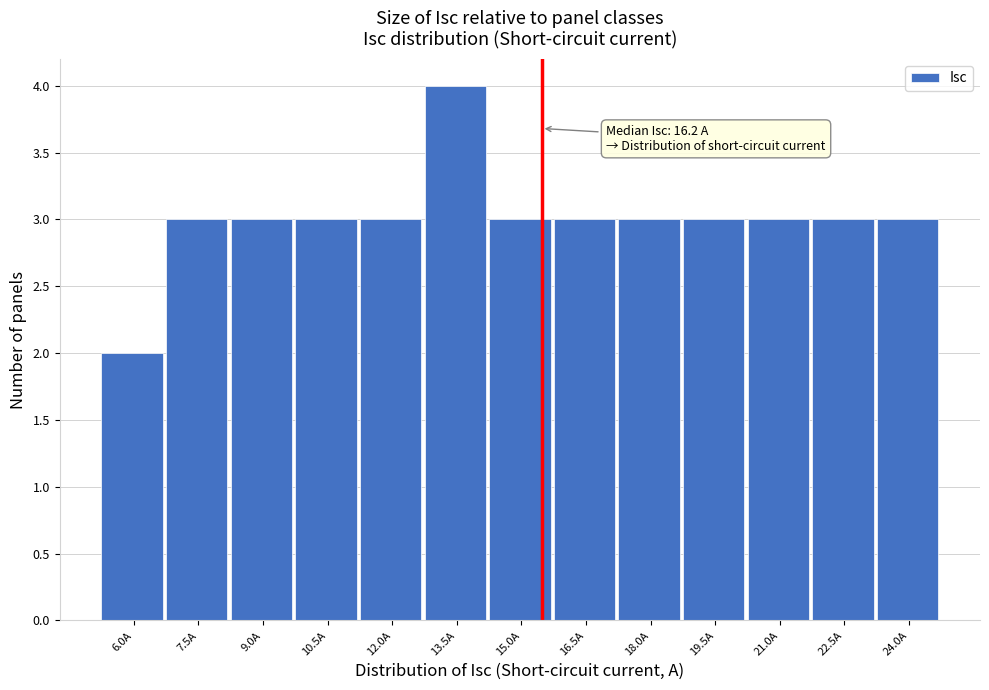

Reading left to right, transcribe all the data shown in this chart.

6.0A=2	7.5A=3	9.0A=3	10.5A=3	12.0A=3	13.5A=4	15.0A=3	16.5A=3	18.0A=3	19.5A=3	21.0A=3	22.5A=3	24.0A=3